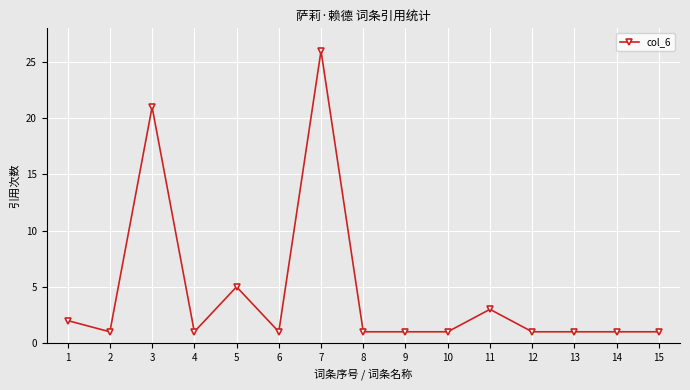

Reading right to left, transcribe all the data shown in this chart.

1	1	1	1	3	1	1	1	26	1	5	1	21	1	2